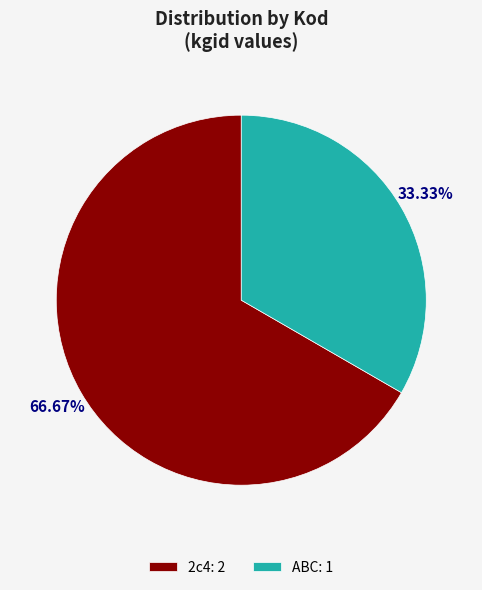

What is the largest slice in the pie chart?

2c4